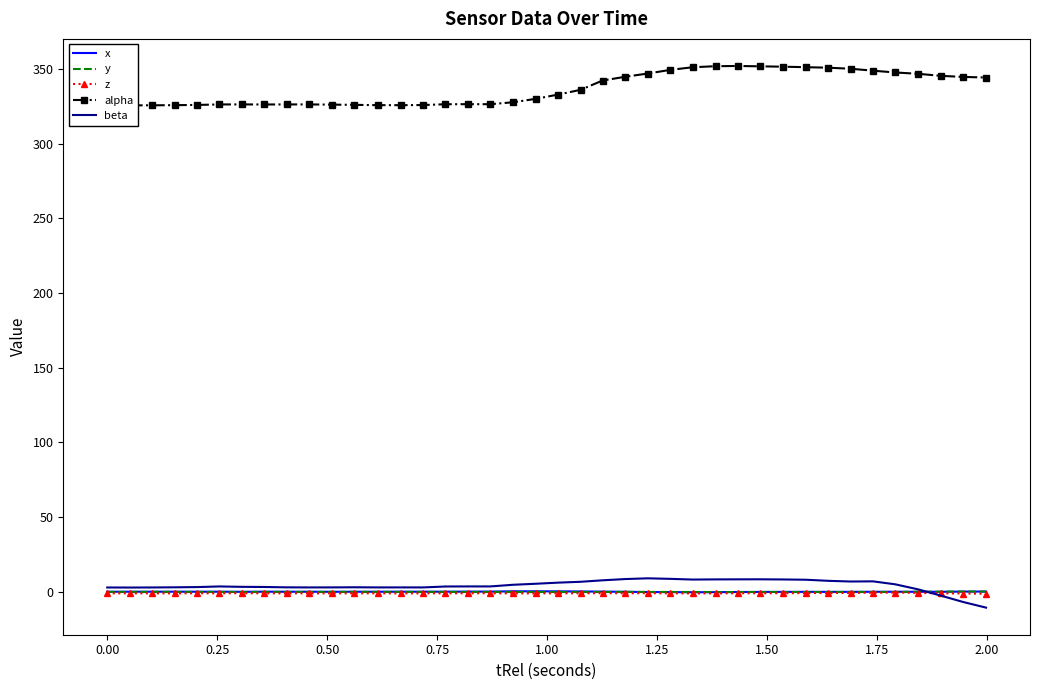

What is the minimum value for beta?

-10.6